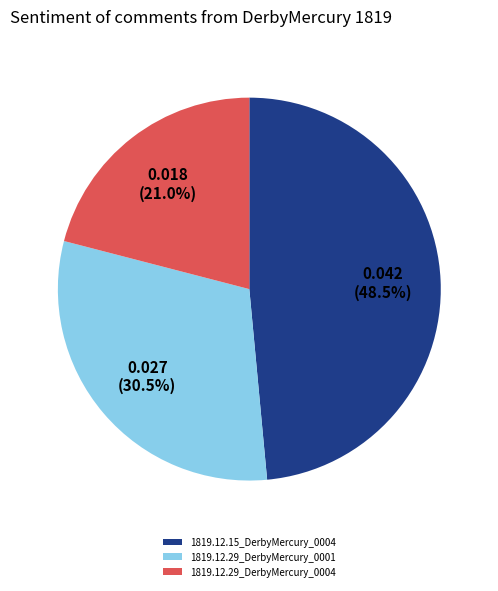

Does any single category account for the majority?

No